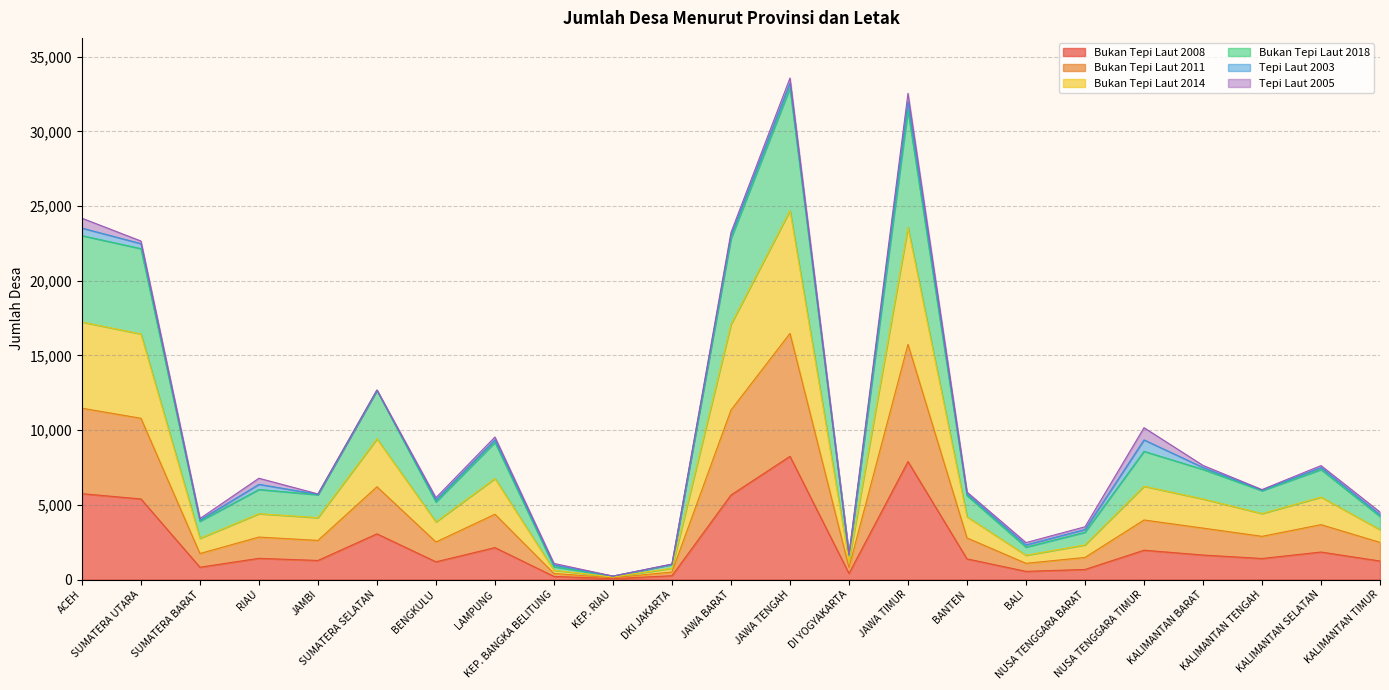

What is the lowest value of the Bukan Tepi Laut 2014 series?

228